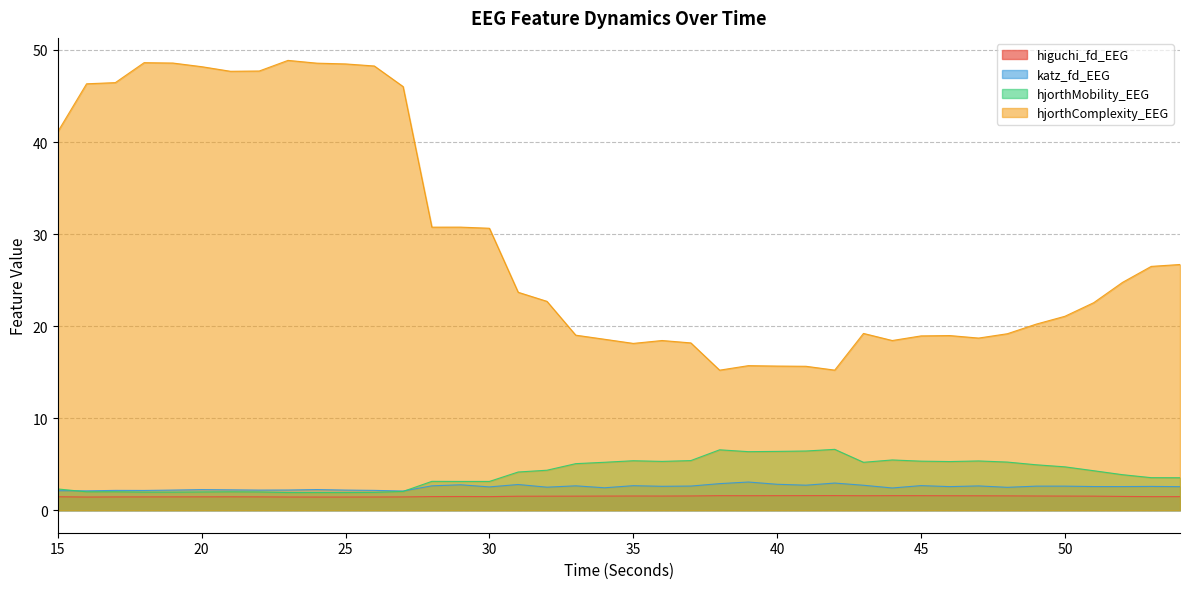

At which label does higuchi_fd_EEG reach its peak?

42